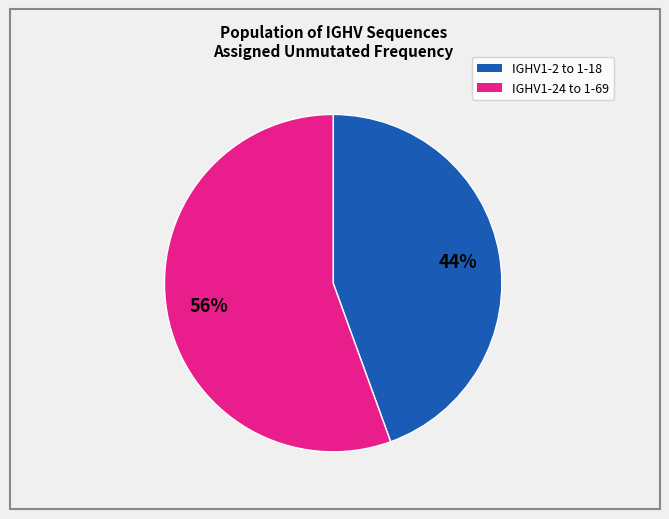

To the nearest percent, what is the average slice percentage?

50%